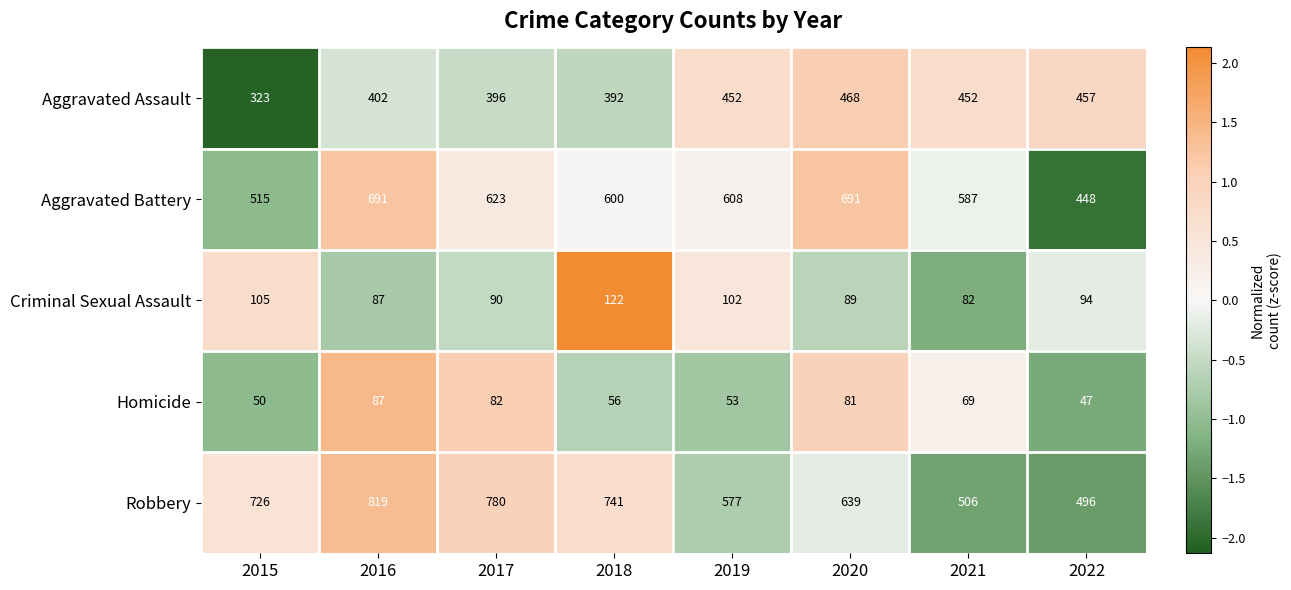

What is the spread (max minus min) of values at 2018?

685